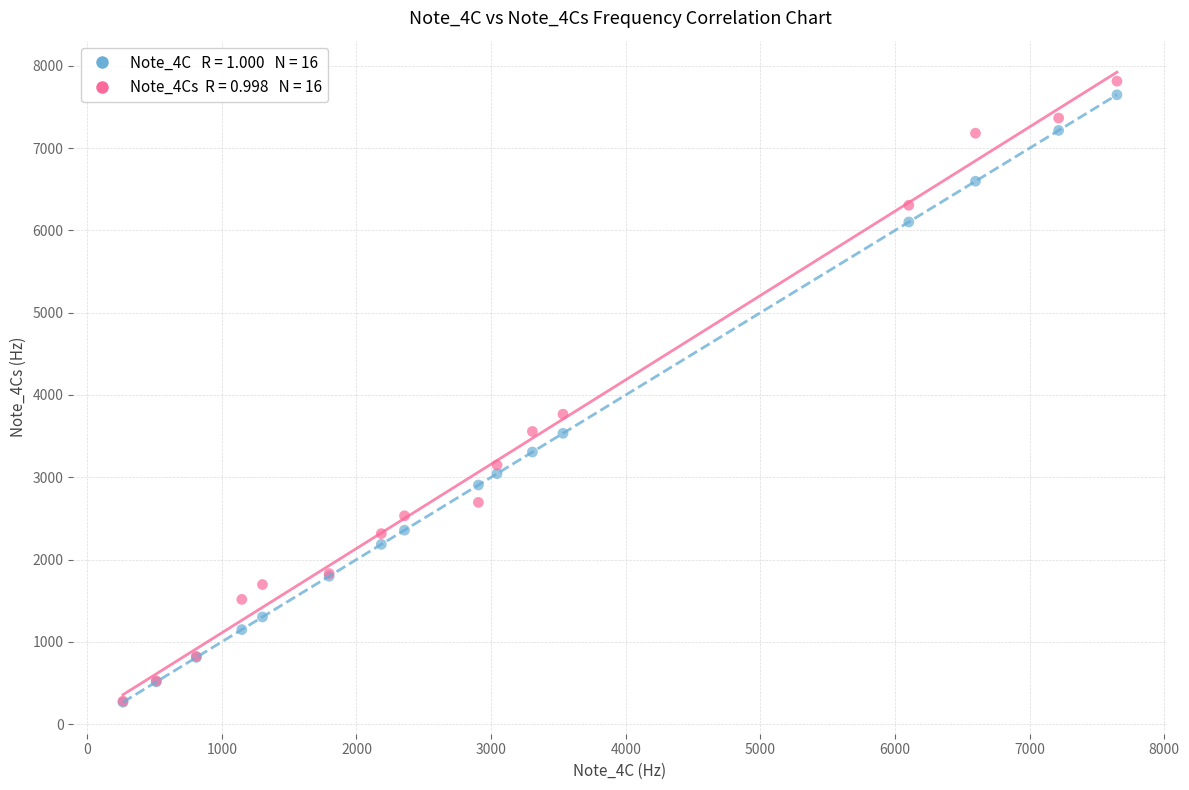

Across all series, what Y value is closest to 4040?

3767.0